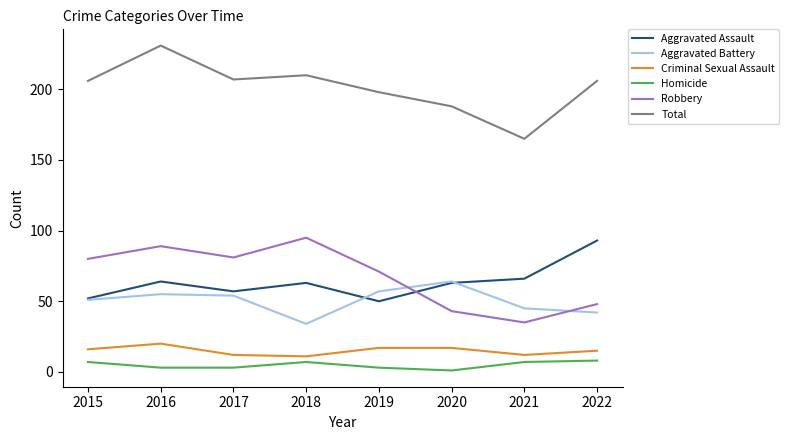

Where is the first local maximum for Total?

2016